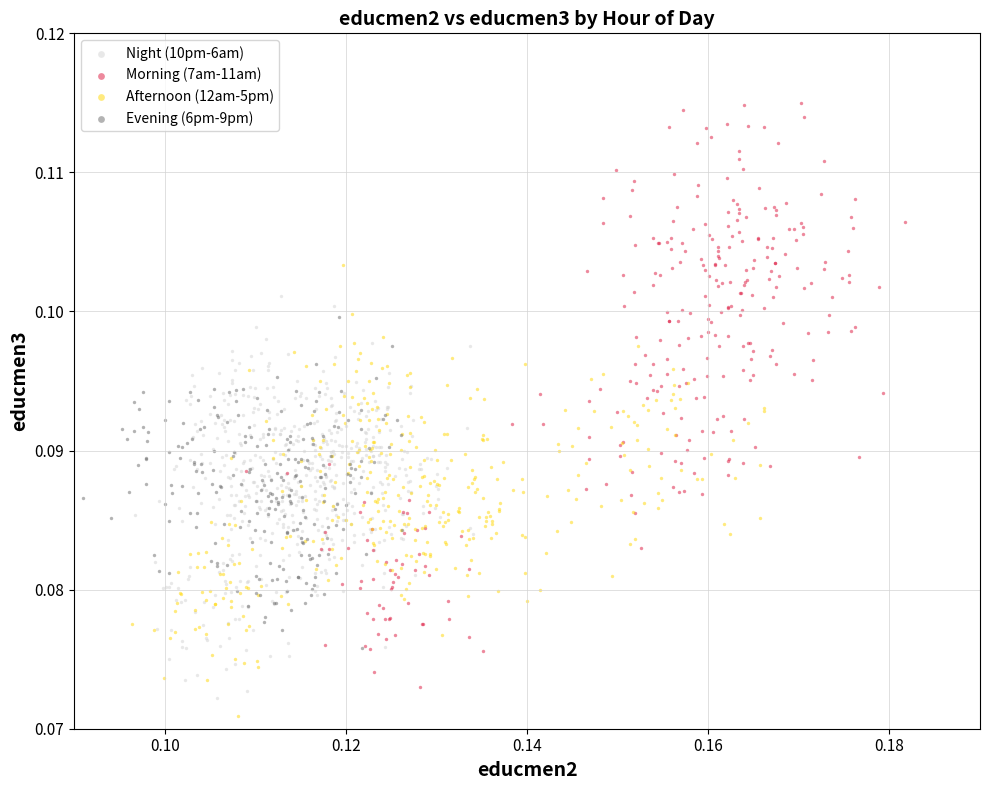

Which series reaches the maximum Y coordinate?

Morning (7am-11am)